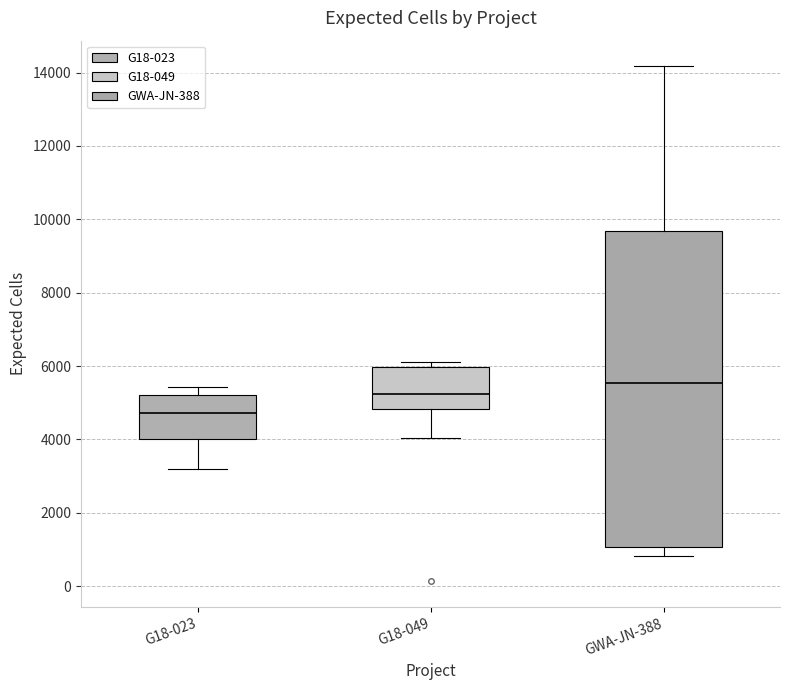

Reading left to right, read every box against the y-axis: the position of its median line, the range the box covers, and the ends of its whiskers. The values are not printed on the chart, so give them approximately, as read against the axis.

G18-023: median 4800, box 4000 to 5200, whiskers 3200 to 5400
G18-049: median 5200, box 4800 to 6000, whiskers 4000 to 6200
GWA-JN-388: median 5600, box 1000 to 9600, whiskers 800 to 14200